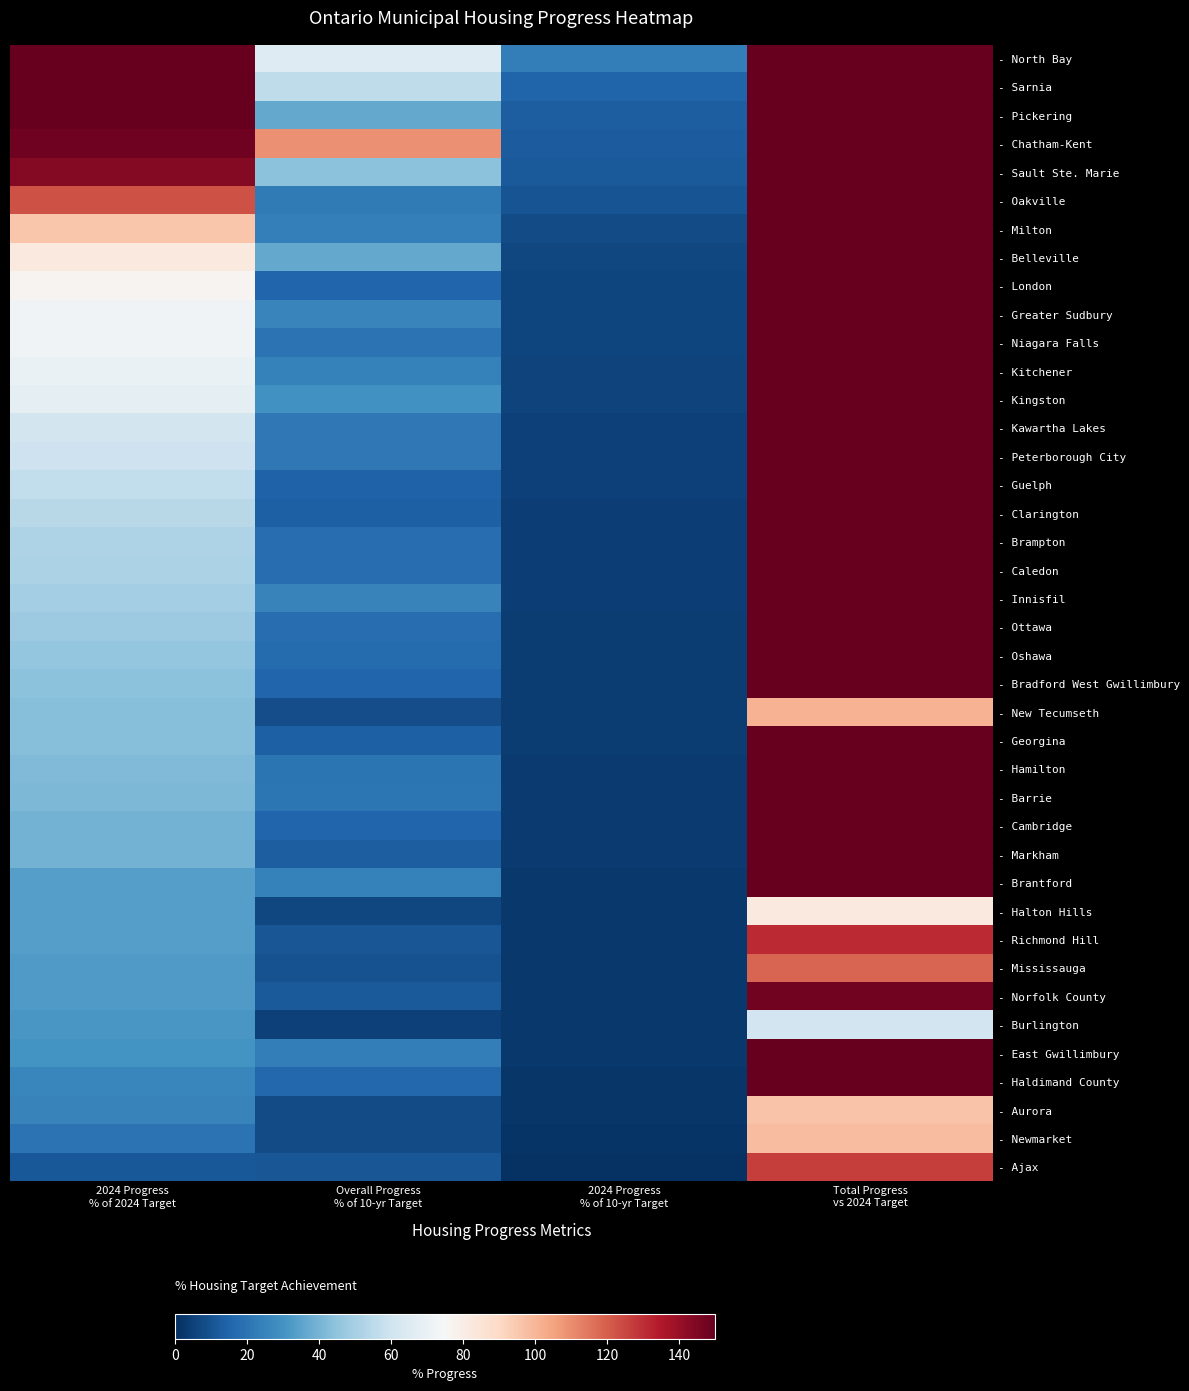

Reading left to right, list all the values displayed in this chart.

- North Bay: 2024 Progress
% of 2024 Target=277.1	Overall Progress
% of 10-yr Target=65.2	2024 Progress
% of 10-yr Target=23.0	Total Progress
vs 2024 Target=785.5
- Sarnia: 2024 Progress
% of 2024 Target=180.7	Overall Progress
% of 10-yr Target=56.1	2024 Progress
% of 10-yr Target=15.0	Total Progress
vs 2024 Target=675.9
- Pickering: 2024 Progress
% of 2024 Target=156.6	Overall Progress
% of 10-yr Target=36.5	2024 Progress
% of 10-yr Target=13.0	Total Progress
vs 2024 Target=438.4
- Chatham-Kent: 2024 Progress
% of 2024 Target=147.8	Overall Progress
% of 10-yr Target=109.4	2024 Progress
% of 10-yr Target=12.4	Total Progress
vs 2024 Target=1307.6
- Sault Ste. Marie: 2024 Progress
% of 2024 Target=144.0	Overall Progress
% of 10-yr Target=44.1	2024 Progress
% of 10-yr Target=12.0	Total Progress
vs 2024 Target=529.6
- Oakville: 2024 Progress
% of 2024 Target=123.0	Overall Progress
% of 10-yr Target=22.1	2024 Progress
% of 10-yr Target=10.2	Total Progress
vs 2024 Target=265.7
- Milton: 2024 Progress
% of 2024 Target=95.6	Overall Progress
% of 10-yr Target=23.6	2024 Progress
% of 10-yr Target=8.0	Total Progress
vs 2024 Target=283.0
- Belleville: 2024 Progress
% of 2024 Target=82.6	Overall Progress
% of 10-yr Target=36.8	2024 Progress
% of 10-yr Target=6.9	Total Progress
vs 2024 Target=441.9
- London: 2024 Progress
% of 2024 Target=76.9	Overall Progress
% of 10-yr Target=15.6	2024 Progress
% of 10-yr Target=6.4	Total Progress
vs 2024 Target=187.0
- Greater Sudbury: 2024 Progress
% of 2024 Target=72.6	Overall Progress
% of 10-yr Target=25.4	2024 Progress
% of 10-yr Target=6.1	Total Progress
vs 2024 Target=305.0
- Niagara Falls: 2024 Progress
% of 2024 Target=72.1	Overall Progress
% of 10-yr Target=19.6	2024 Progress
% of 10-yr Target=6.0	Total Progress
vs 2024 Target=234.5
- Kitchener: 2024 Progress
% of 2024 Target=69.9	Overall Progress
% of 10-yr Target=24.5	2024 Progress
% of 10-yr Target=5.8	Total Progress
vs 2024 Target=293.6
- Kingston: 2024 Progress
% of 2024 Target=67.8	Overall Progress
% of 10-yr Target=29.3	2024 Progress
% of 10-yr Target=5.7	Total Progress
vs 2024 Target=352.0
- Kawartha Lakes: 2024 Progress
% of 2024 Target=61.3	Overall Progress
% of 10-yr Target=21.2	2024 Progress
% of 10-yr Target=5.1	Total Progress
vs 2024 Target=253.7
- Peterborough City: 2024 Progress
% of 2024 Target=59.4	Overall Progress
% of 10-yr Target=21.5	2024 Progress
% of 10-yr Target=5.0	Total Progress
vs 2024 Target=257.4
- Guelph: 2024 Progress
% of 2024 Target=56.6	Overall Progress
% of 10-yr Target=14.3	2024 Progress
% of 10-yr Target=4.7	Total Progress
vs 2024 Target=171.8
- Clarington: 2024 Progress
% of 2024 Target=53.9	Overall Progress
% of 10-yr Target=14.0	2024 Progress
% of 10-yr Target=4.5	Total Progress
vs 2024 Target=168.1
- Brampton: 2024 Progress
% of 2024 Target=52.1	Overall Progress
% of 10-yr Target=17.8	2024 Progress
% of 10-yr Target=4.3	Total Progress
vs 2024 Target=213.7
- Caledon: 2024 Progress
% of 2024 Target=51.1	Overall Progress
% of 10-yr Target=18.1	2024 Progress
% of 10-yr Target=4.3	Total Progress
vs 2024 Target=216.9
- Innisfil: 2024 Progress
% of 2024 Target=49.5	Overall Progress
% of 10-yr Target=24.7	2024 Progress
% of 10-yr Target=4.1	Total Progress
vs 2024 Target=296.2
- Ottawa: 2024 Progress
% of 2024 Target=47.7	Overall Progress
% of 10-yr Target=17.7	2024 Progress
% of 10-yr Target=4.0	Total Progress
vs 2024 Target=212.8
- Oshawa: 2024 Progress
% of 2024 Target=46.3	Overall Progress
% of 10-yr Target=17.4	2024 Progress
% of 10-yr Target=3.9	Total Progress
vs 2024 Target=208.7
- Bradford West Gwillimbury: 2024 Progress
% of 2024 Target=44.1	Overall Progress
% of 10-yr Target=15.2	2024 Progress
% of 10-yr Target=3.7	Total Progress
vs 2024 Target=182.8
- New Tecumseth: 2024 Progress
% of 2024 Target=43.3	Overall Progress
% of 10-yr Target=8.4	2024 Progress
% of 10-yr Target=3.6	Total Progress
vs 2024 Target=100.9
- Georgina: 2024 Progress
% of 2024 Target=43.1	Overall Progress
% of 10-yr Target=13.6	2024 Progress
% of 10-yr Target=3.6	Total Progress
vs 2024 Target=163.4
- Hamilton: 2024 Progress
% of 2024 Target=41.7	Overall Progress
% of 10-yr Target=20.1	2024 Progress
% of 10-yr Target=3.5	Total Progress
vs 2024 Target=241.1
- Barrie: 2024 Progress
% of 2024 Target=41.3	Overall Progress
% of 10-yr Target=20.8	2024 Progress
% of 10-yr Target=3.4	Total Progress
vs 2024 Target=249.5
- Cambridge: 2024 Progress
% of 2024 Target=39.5	Overall Progress
% of 10-yr Target=15.3	2024 Progress
% of 10-yr Target=3.3	Total Progress
vs 2024 Target=183.7
- Markham: 2024 Progress
% of 2024 Target=39.4	Overall Progress
% of 10-yr Target=13.4	2024 Progress
% of 10-yr Target=3.3	Total Progress
vs 2024 Target=161.0
- Brantford: 2024 Progress
% of 2024 Target=33.6	Overall Progress
% of 10-yr Target=24.5	2024 Progress
% of 10-yr Target=2.8	Total Progress
vs 2024 Target=294.2
- Halton Hills: 2024 Progress
% of 2024 Target=33.6	Overall Progress
% of 10-yr Target=6.9	2024 Progress
% of 10-yr Target=2.8	Total Progress
vs 2024 Target=82.3
- Richmond Hill: 2024 Progress
% of 2024 Target=33.4	Overall Progress
% of 10-yr Target=10.9	2024 Progress
% of 10-yr Target=2.8	Total Progress
vs 2024 Target=131.0
- Mississauga: 2024 Progress
% of 2024 Target=32.8	Overall Progress
% of 10-yr Target=9.9	2024 Progress
% of 10-yr Target=2.7	Total Progress
vs 2024 Target=118.8
- Norfolk County: 2024 Progress
% of 2024 Target=32.6	Overall Progress
% of 10-yr Target=12.3	2024 Progress
% of 10-yr Target=2.7	Total Progress
vs 2024 Target=147.6
- Burlington: 2024 Progress
% of 2024 Target=31.2	Overall Progress
% of 10-yr Target=5.1	2024 Progress
% of 10-yr Target=2.6	Total Progress
vs 2024 Target=60.7
- East Gwillimbury: 2024 Progress
% of 2024 Target=29.9	Overall Progress
% of 10-yr Target=23.1	2024 Progress
% of 10-yr Target=2.5	Total Progress
vs 2024 Target=277.4
- Haldimand County: 2024 Progress
% of 2024 Target=26.3	Overall Progress
% of 10-yr Target=16.0	2024 Progress
% of 10-yr Target=2.2	Total Progress
vs 2024 Target=192.3
- Aurora: 2024 Progress
% of 2024 Target=25.0	Overall Progress
% of 10-yr Target=8.0	2024 Progress
% of 10-yr Target=2.1	Total Progress
vs 2024 Target=96.1
- Newmarket: 2024 Progress
% of 2024 Target=19.9	Overall Progress
% of 10-yr Target=8.2	2024 Progress
% of 10-yr Target=1.7	Total Progress
vs 2024 Target=98.3
- Ajax: 2024 Progress
% of 2024 Target=11.5	Overall Progress
% of 10-yr Target=10.6	2024 Progress
% of 10-yr Target=1.0	Total Progress
vs 2024 Target=127.1